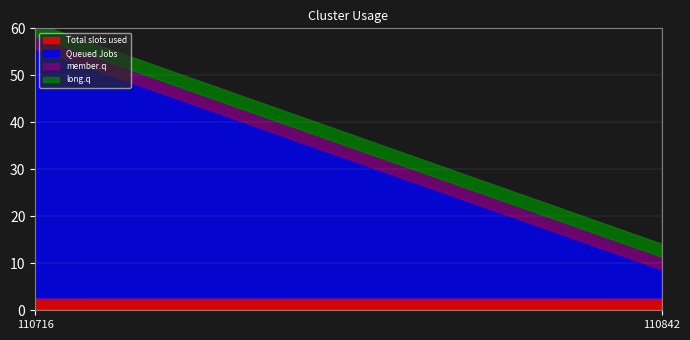

True or false: long.q has a value of 4.7 at 110716.

False